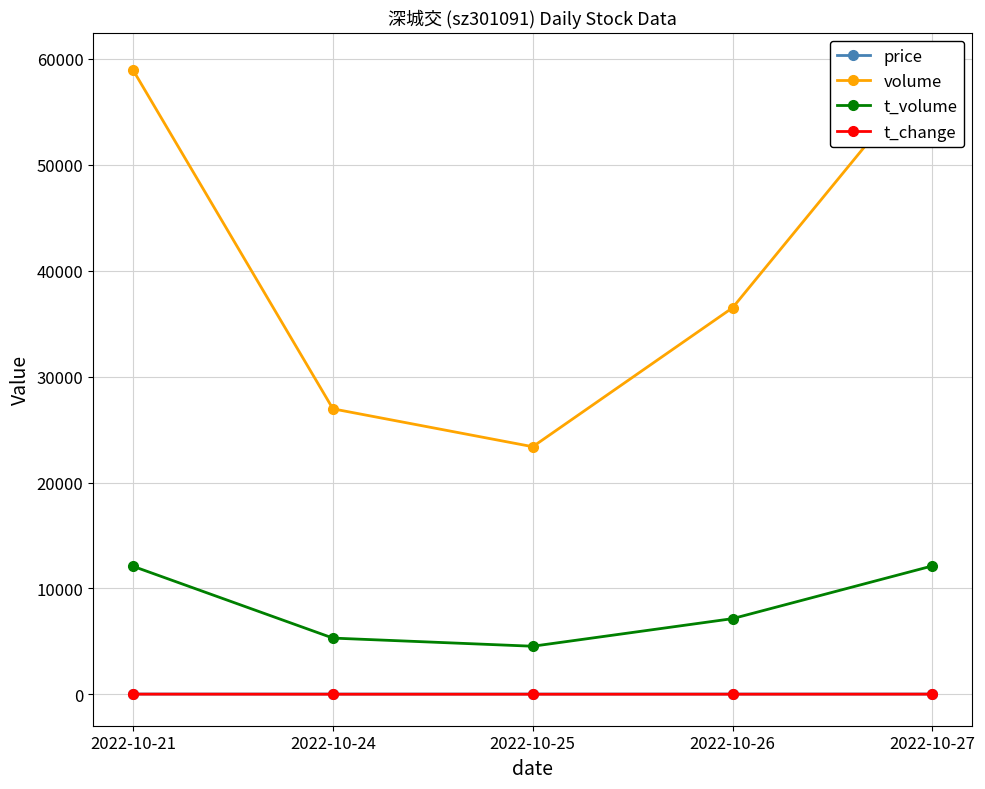

The value of price at 2022-10-21 is 4.6. True or false?

False